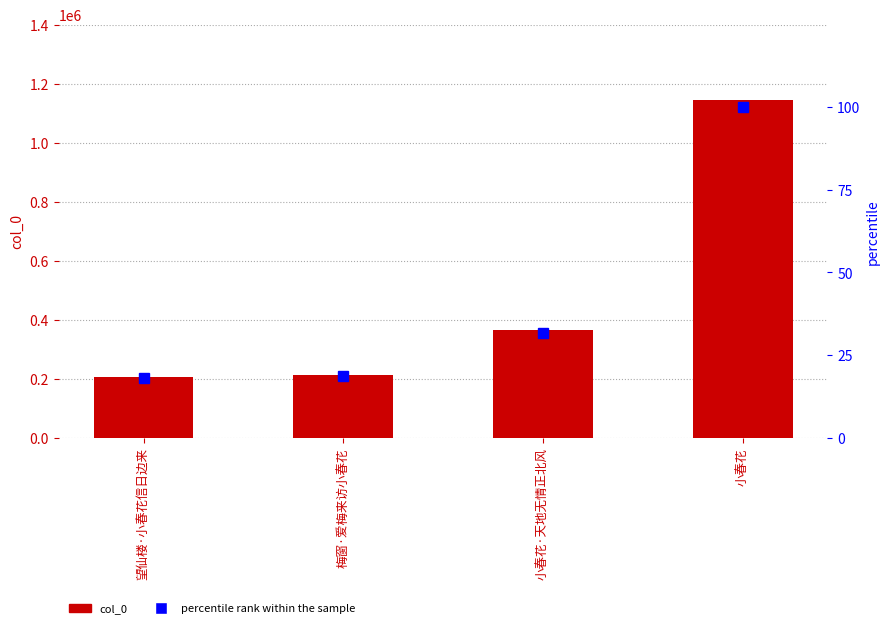

At which label is percentile rank within the sample closest to 59?

小春花·天地无情正北风